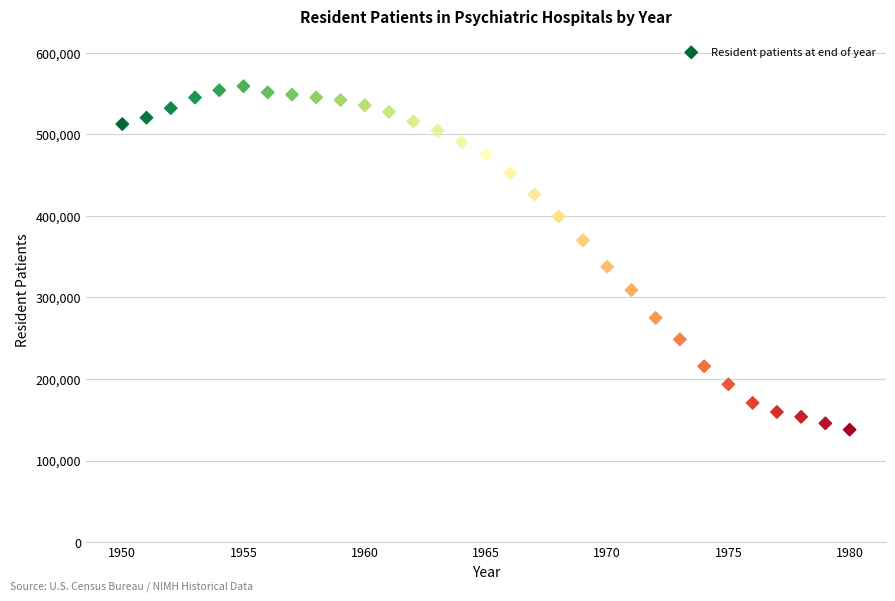

What is the range of Y values (max minus min)?

421112